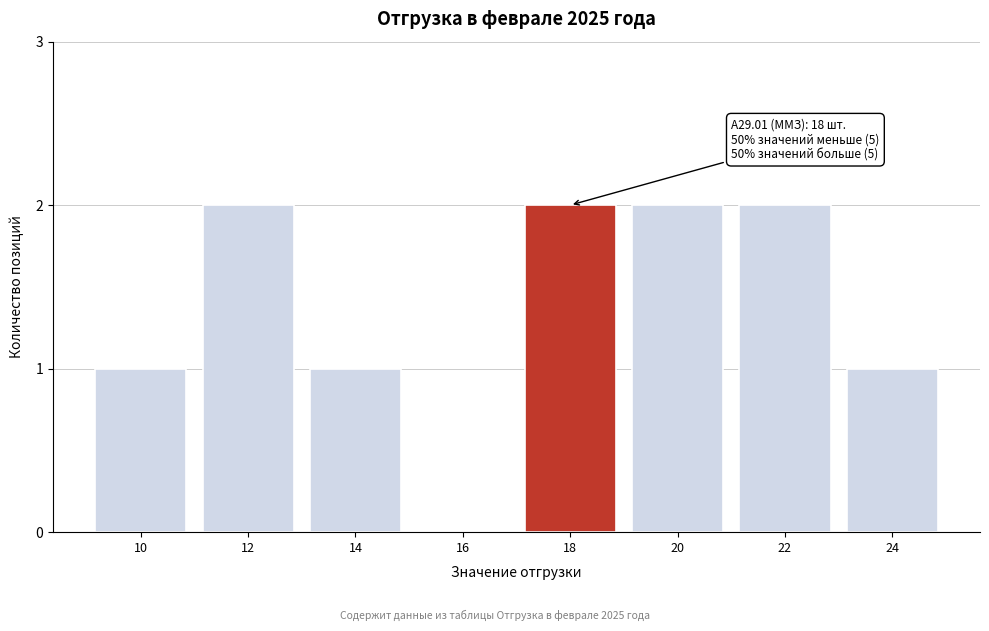

Reading left to right, extract all data points from this chart.

10=1	12=2	14=1	16=0	18=2	20=2	22=2	24=1